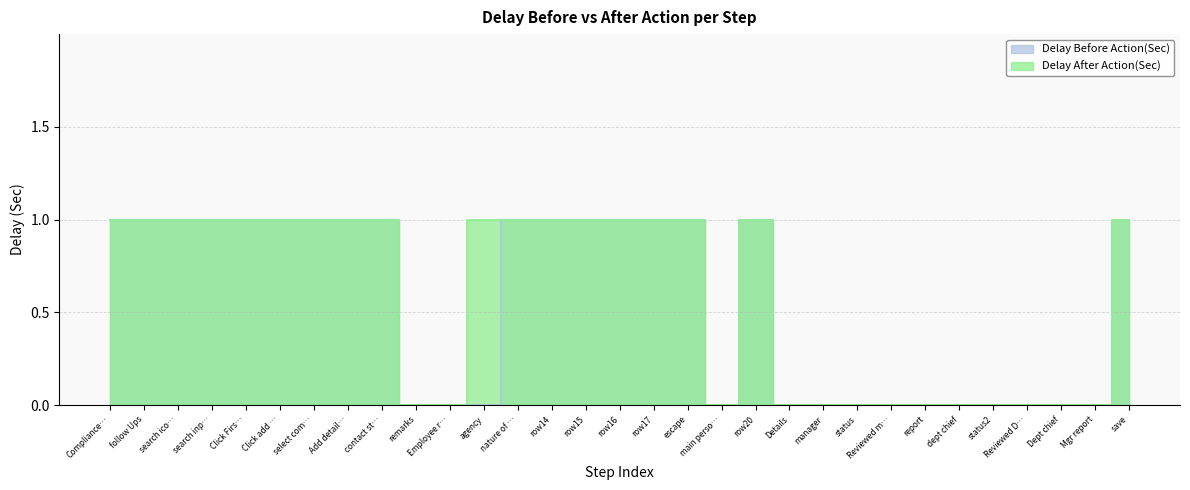

In Delay Before Action(Sec), how many points are higher than both neighbors (excluding endpoints)?

1